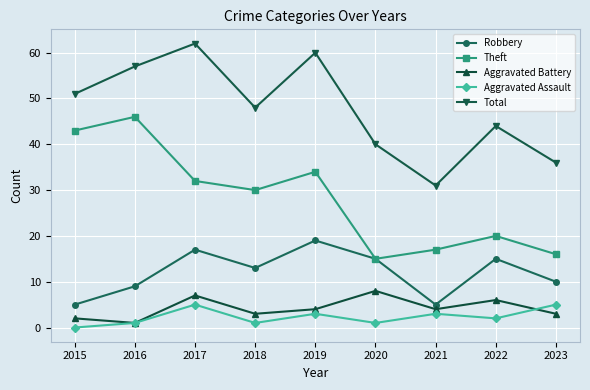

How many distinct data groups are displayed?

5